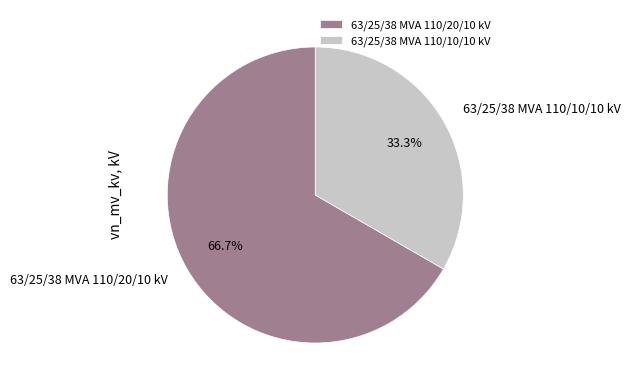

Does 63/25/38 MVA 110/10/10 kV represent more than half of the total?

No